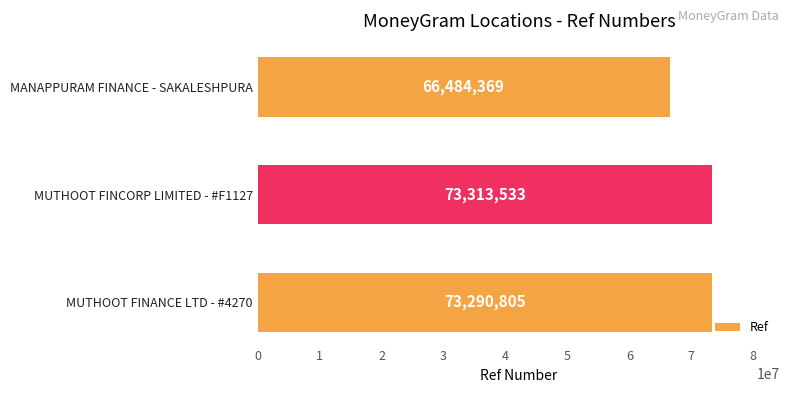

What is the difference between the maximum and minimum values?

6829164